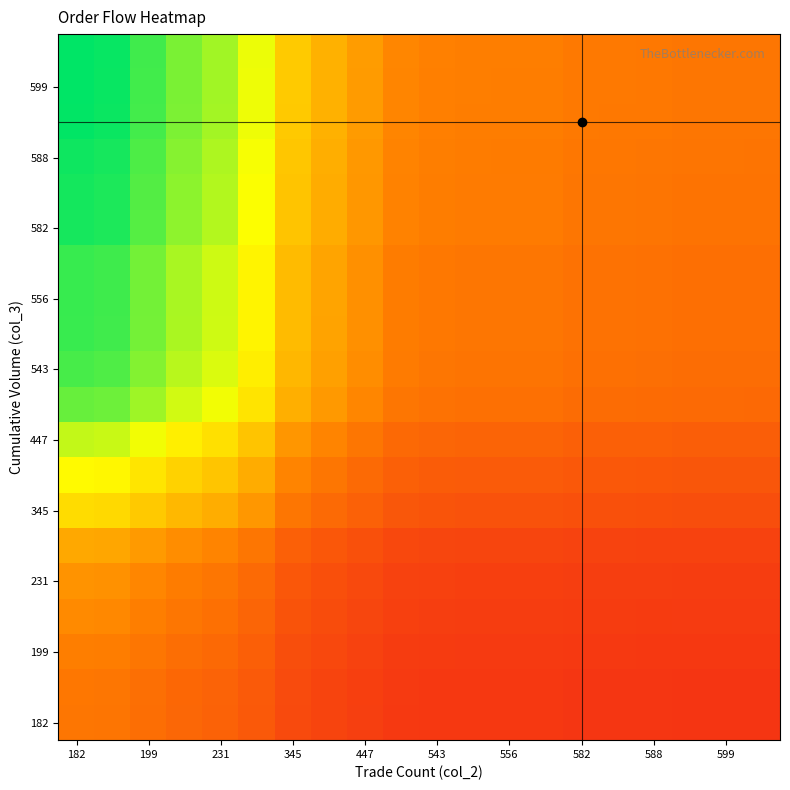

Which category has the highest value across all series?

182